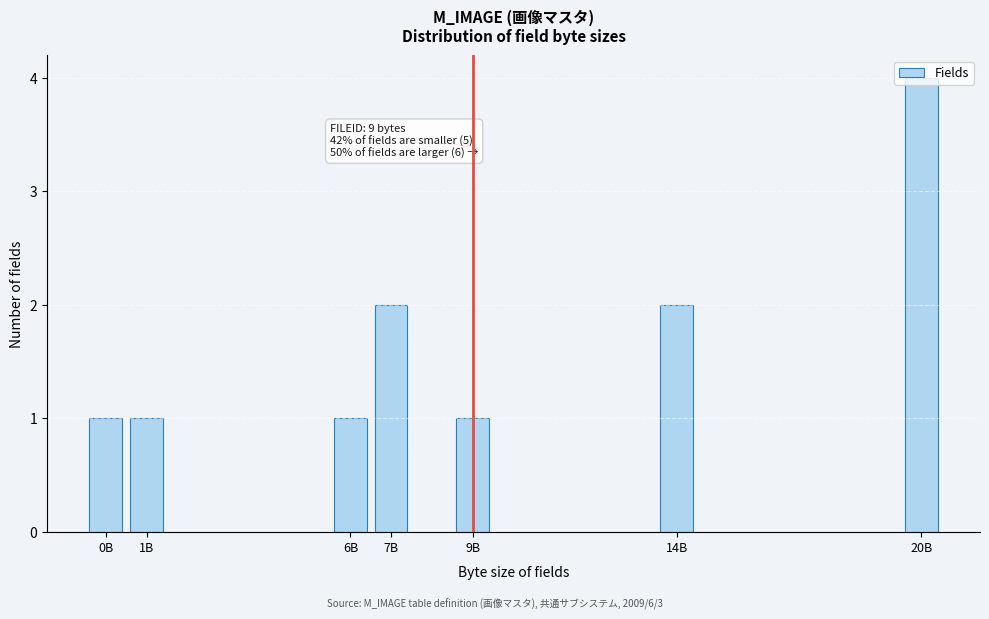

What is the difference between the maximum and minimum values?

3